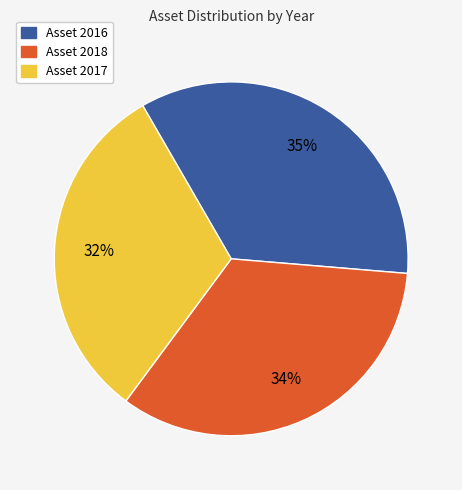

How many segments does this pie chart have?

3